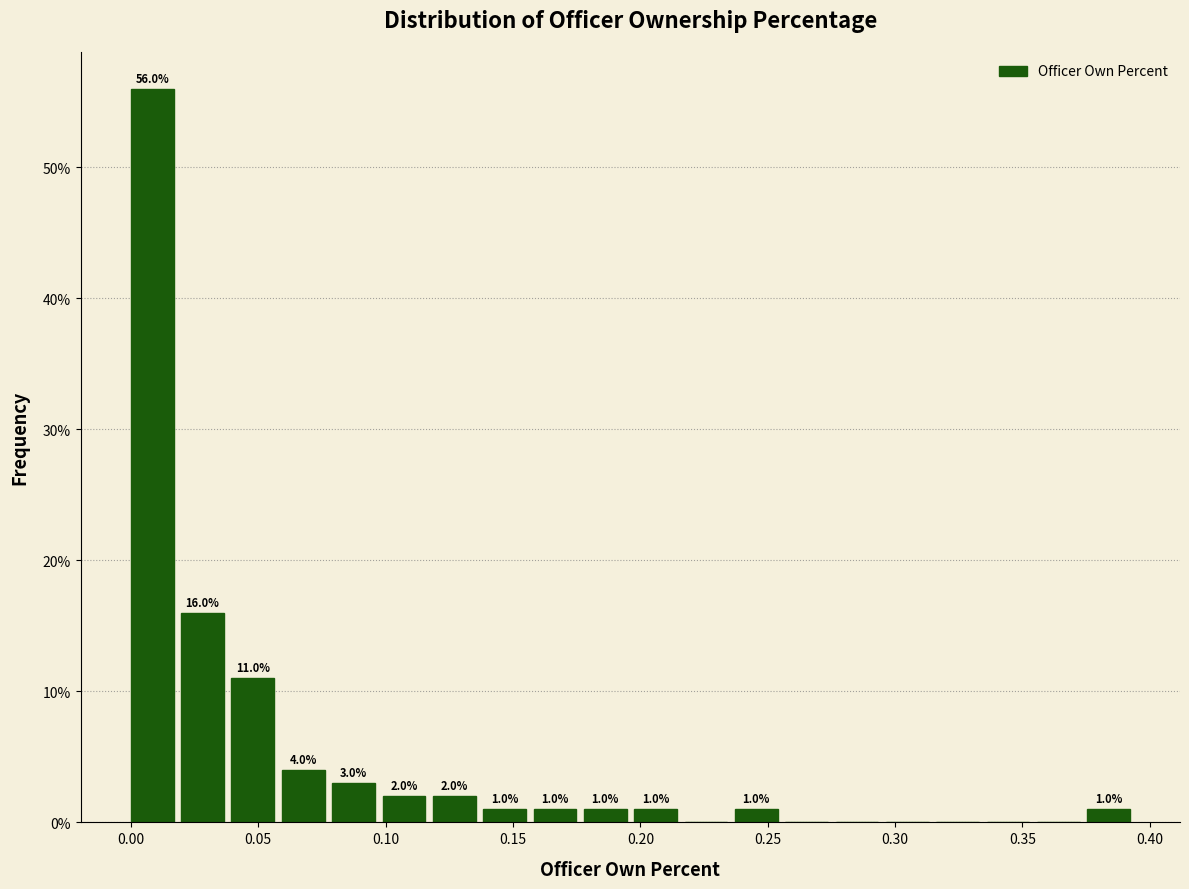

Read against the x-axis, roughly where is the centre of the tallest bar?

0.010